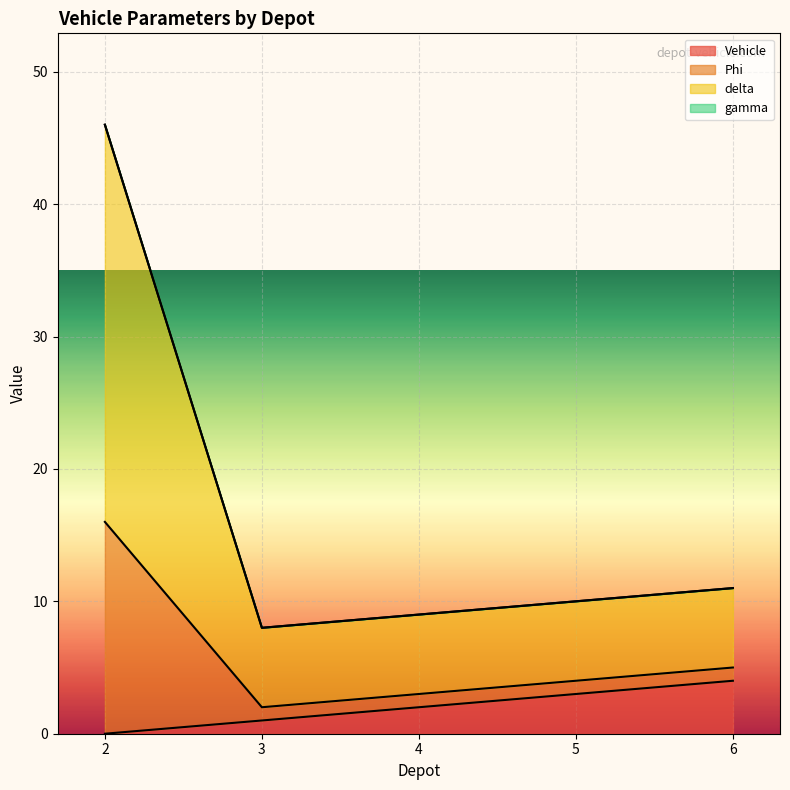

What is the value of the delta point at the 4th from the left?

10.0